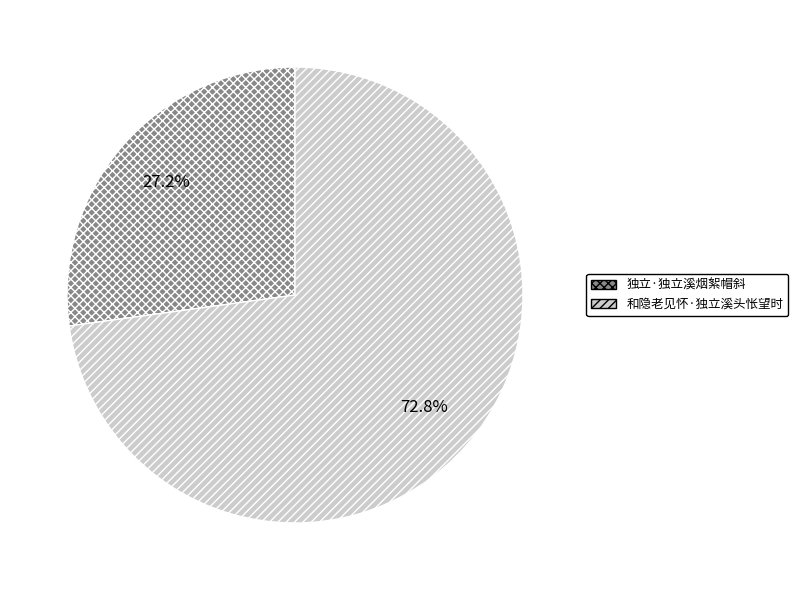

True or false: 和隐老见怀·独立溪头怅望时 accounts for 73% of the total.

True